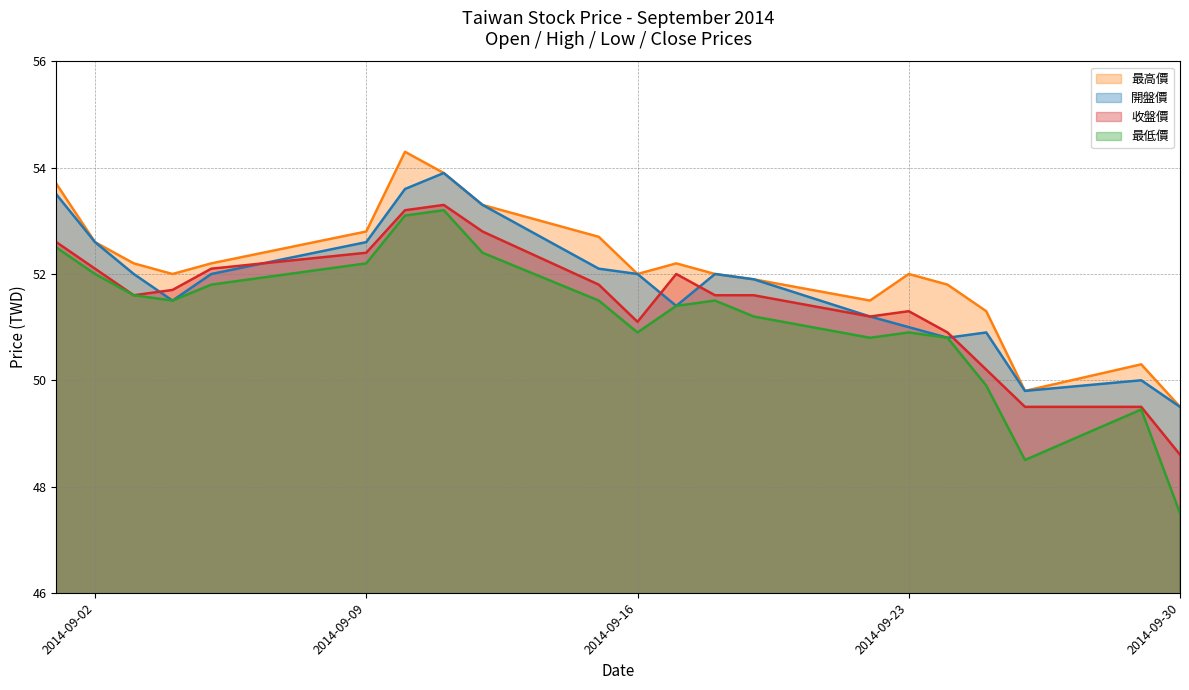

Which series has the largest range (max minus min)?

最低價